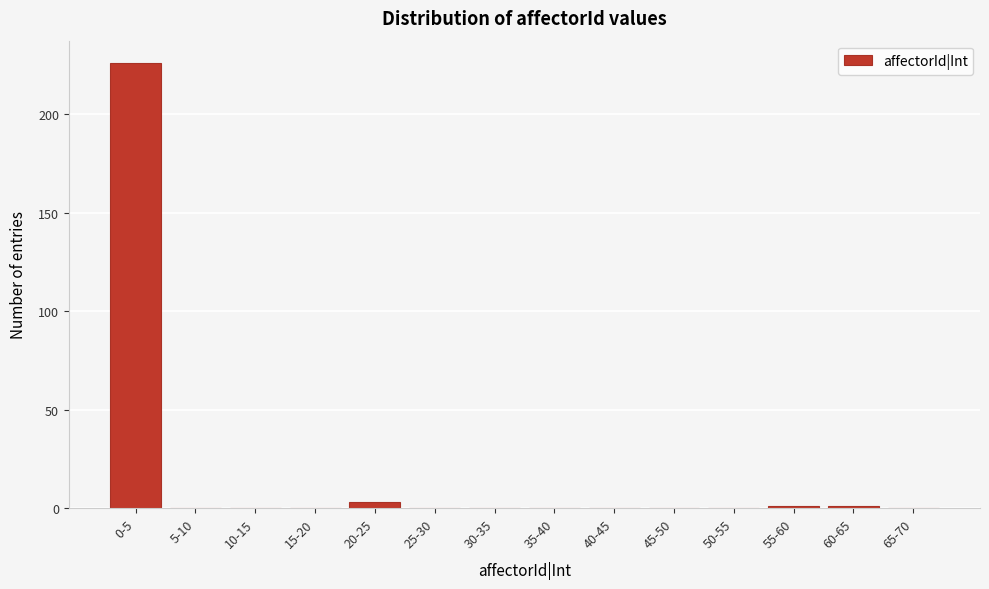

Reading left to right, list all the values displayed in this chart.

0-5=226	5-10=0	10-15=0	15-20=0	20-25=3	25-30=0	30-35=0	35-40=0	40-45=0	45-50=0	50-55=0	55-60=1	60-65=1	65-70=0